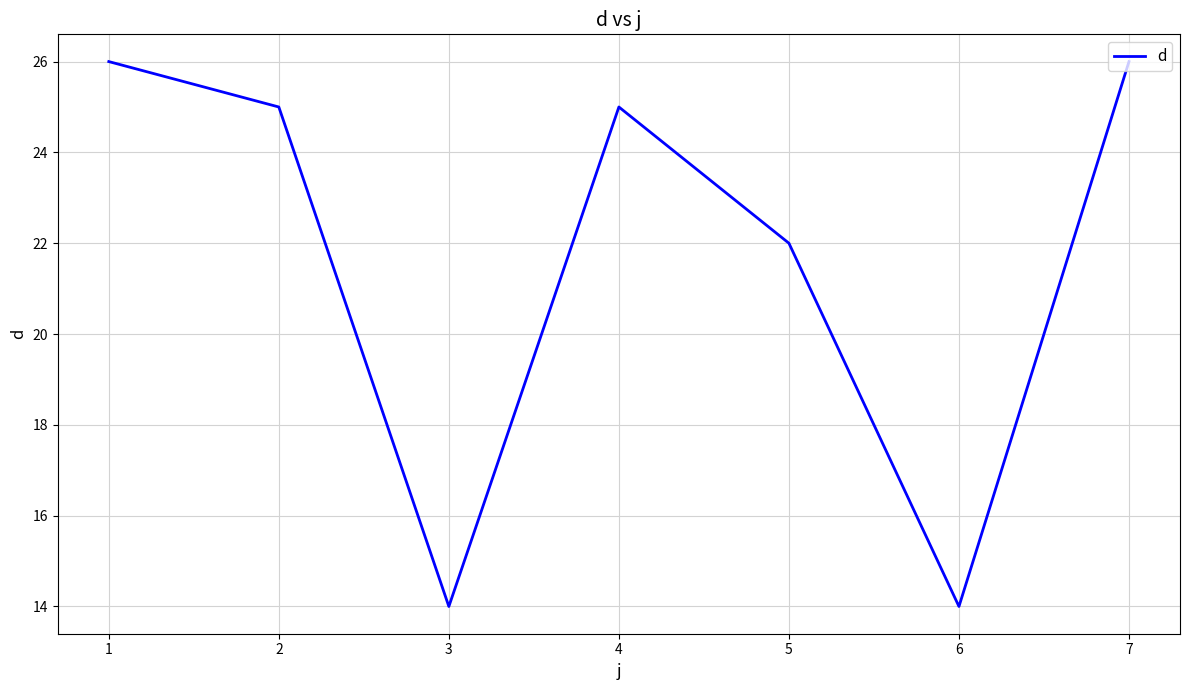

What is the difference between the maximum and minimum values?

12